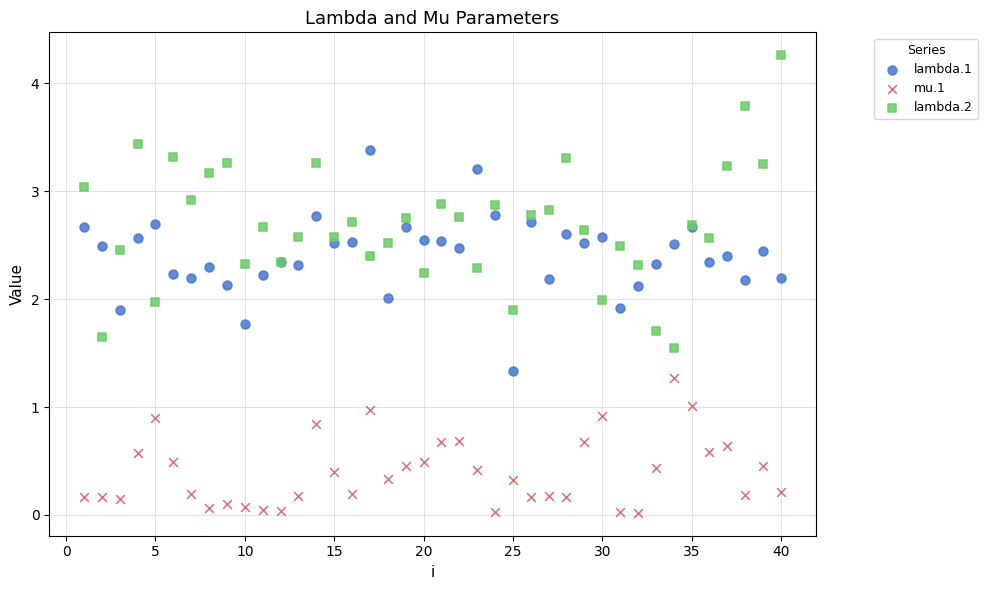

Which series has the widest spread of Y values?

lambda.2